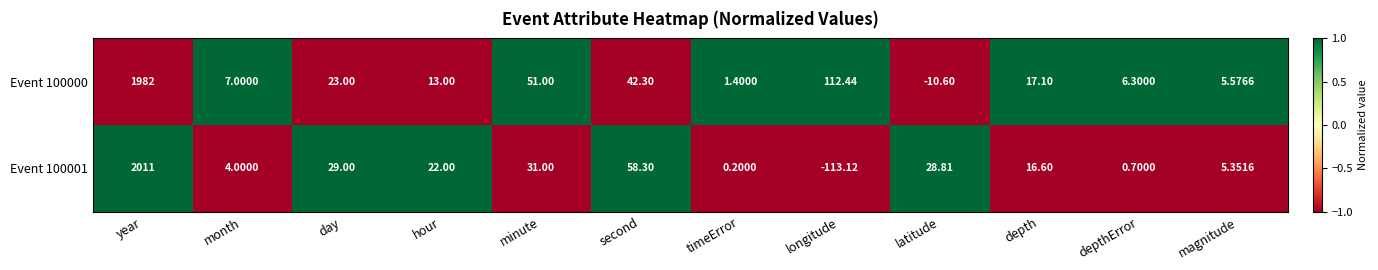

Which series has the largest range (max minus min)?

Event 100001